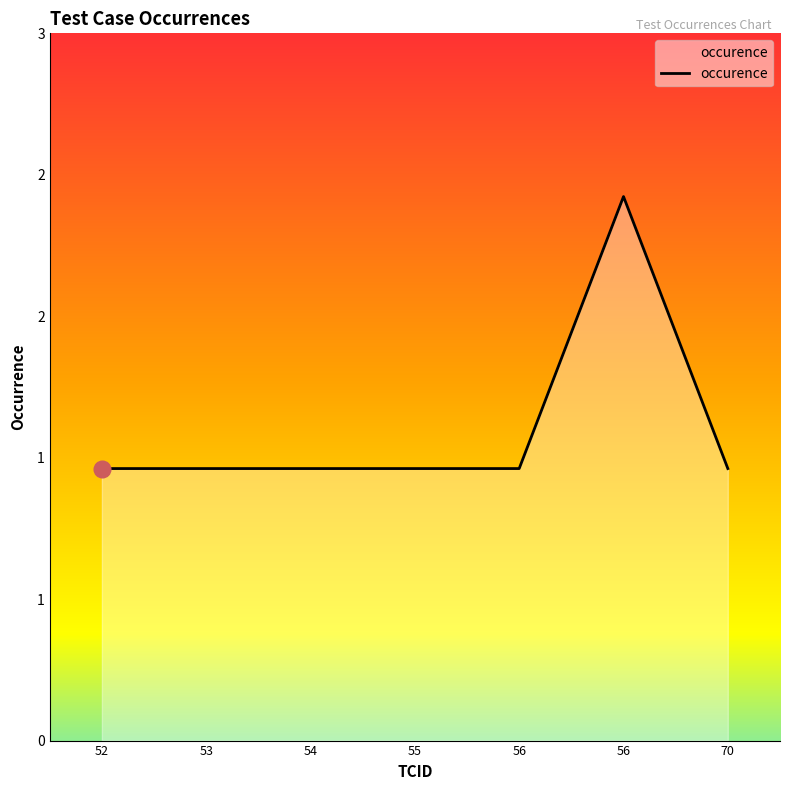

Reading right to left, transcribe all the data shown in this chart.

70=1	56=2	56=1	55=1	54=1	53=1	52=1